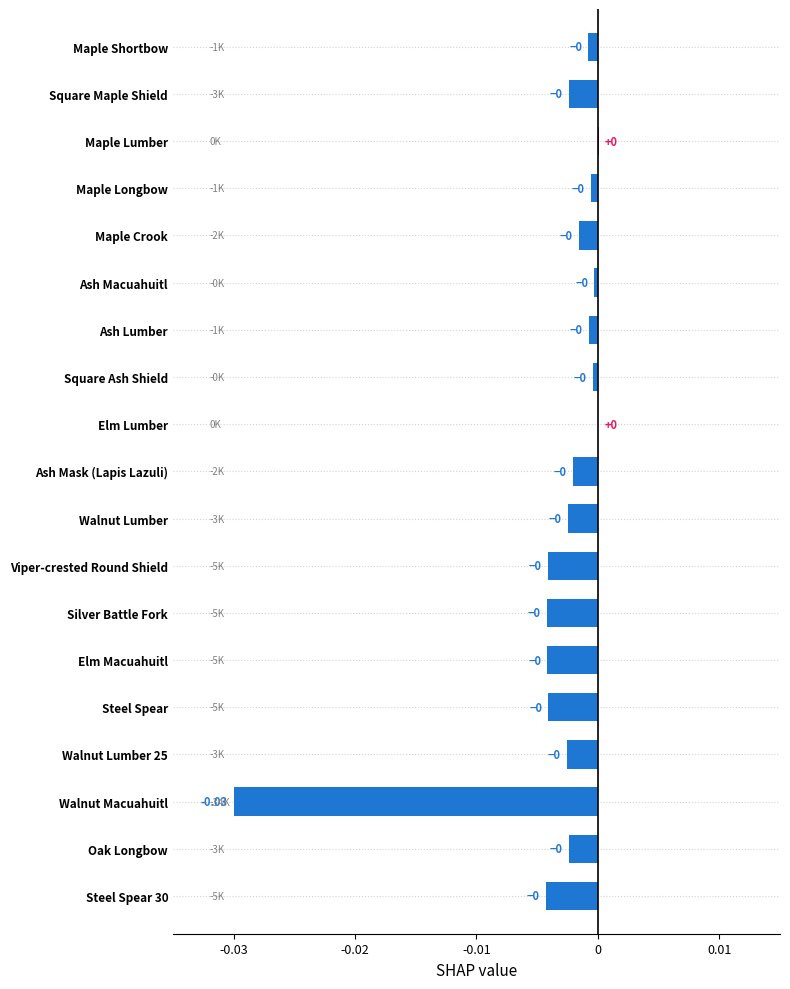

Where is the data nearest to the value 0?

Elm Lumber